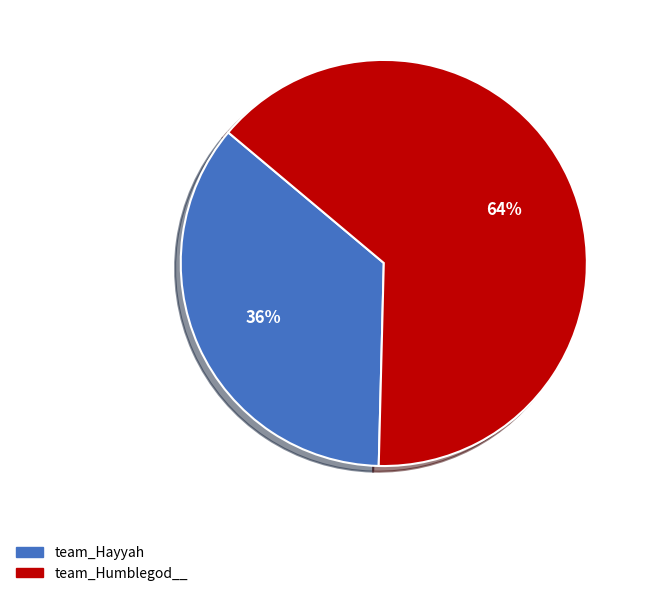

Is the sum of team_Humblegod__ and team_Hayyah greater than half?

Yes